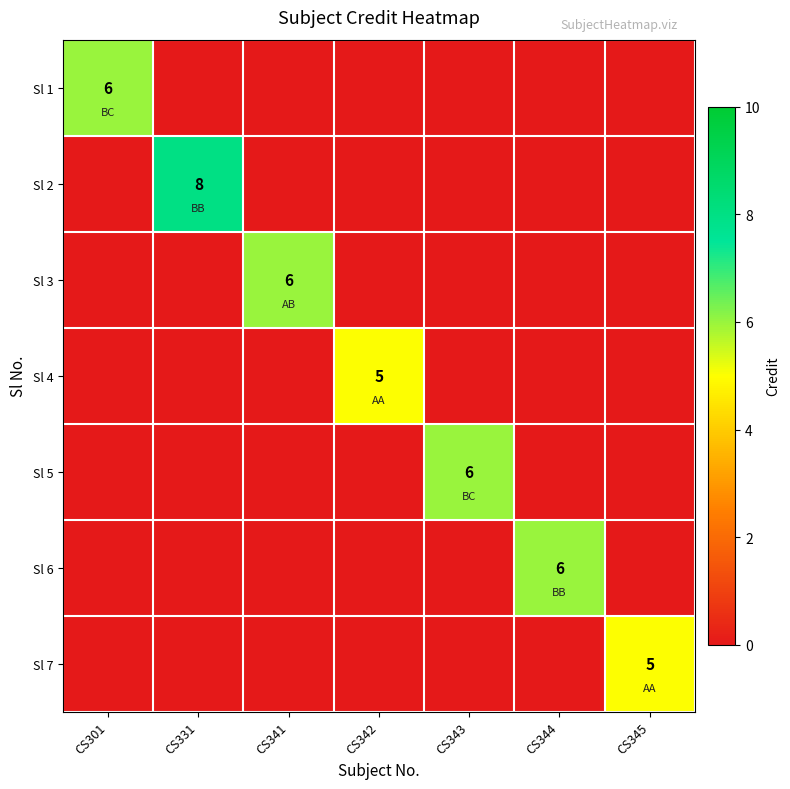

True or false: Sl 1 has a value of 6 at CS301.

True